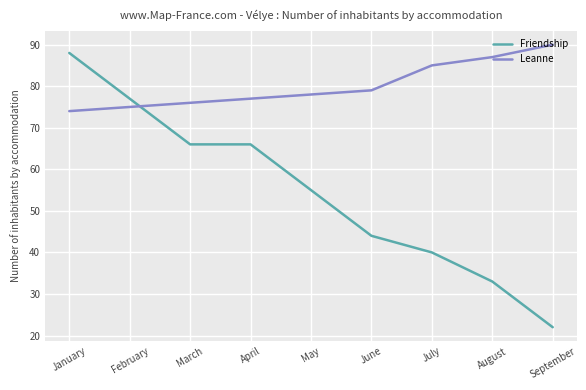

List the series in order of their peak value, highest first.

Leanne, Friendship